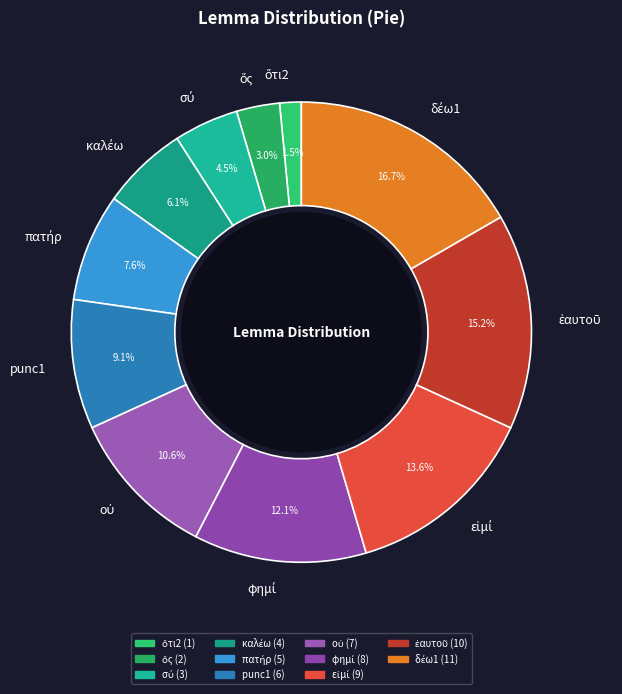

Is there any slice that represents more than half of the pie?

No